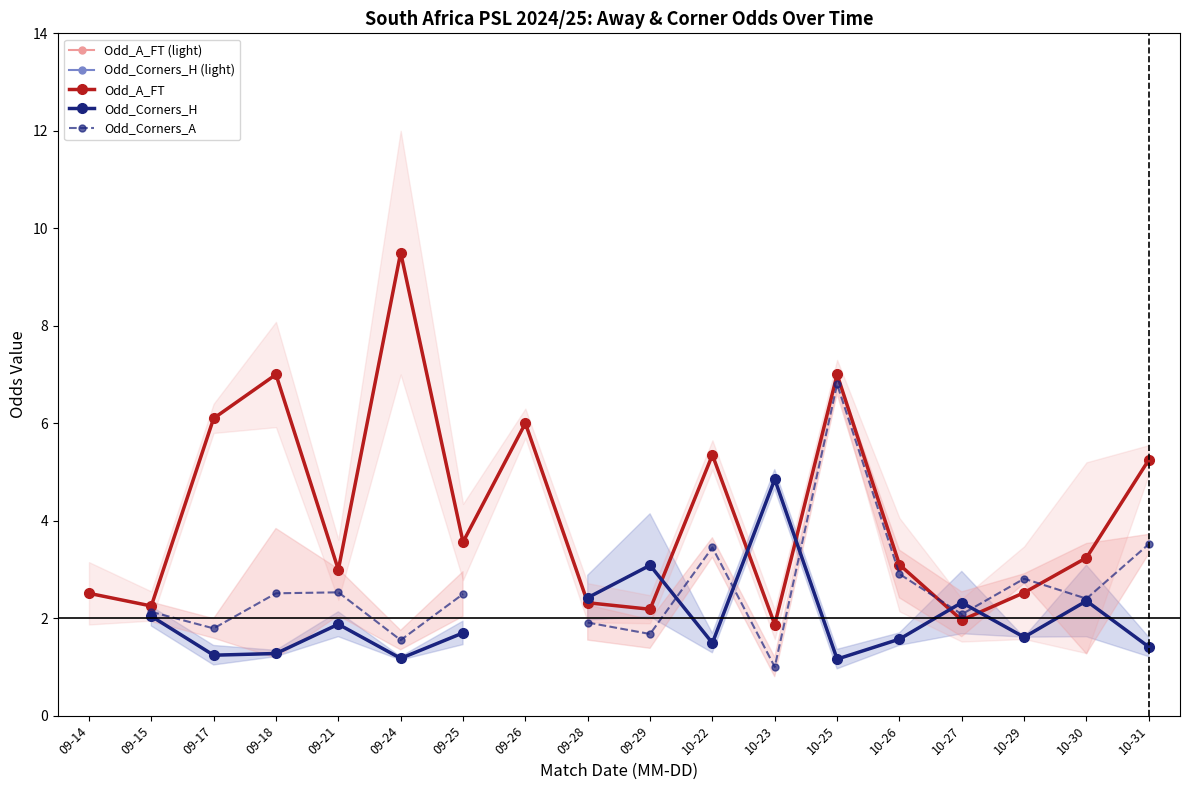

True or false: Odd_A_FT (light) has more than 0 points higher than both neighbors.

True